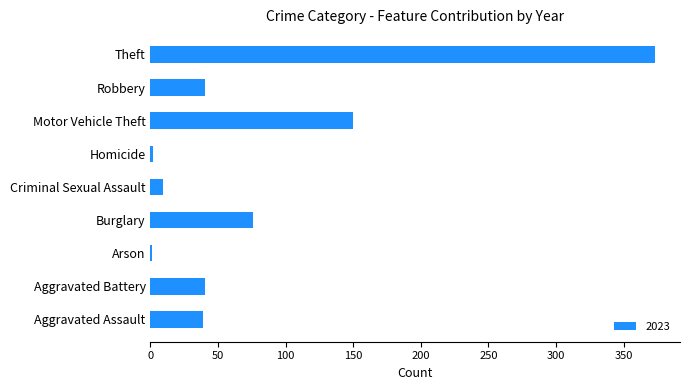

Which label corresponds to the largest value in the chart?

Theft